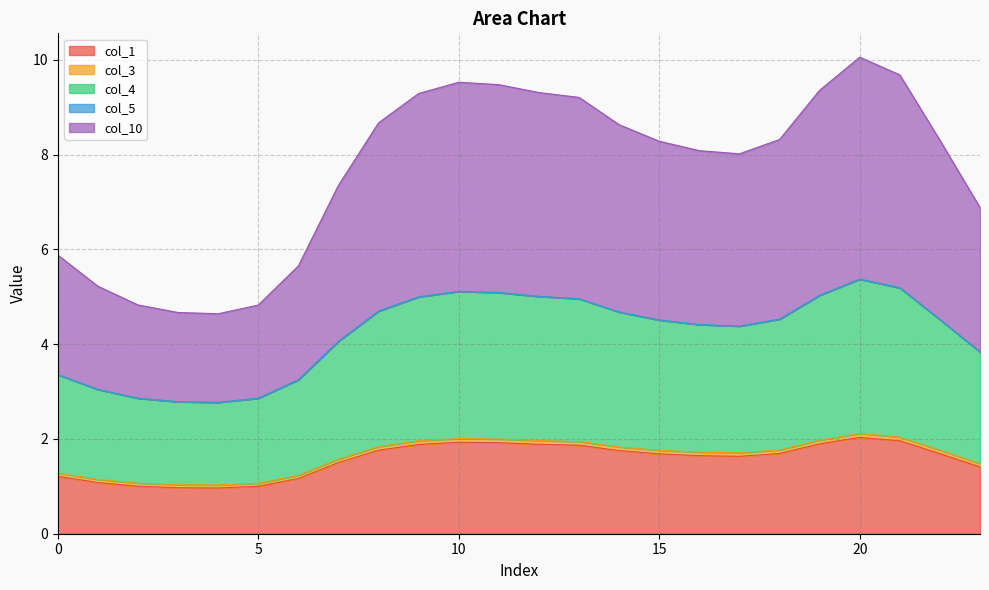

At which category does col_3 reach its first local valley?

4